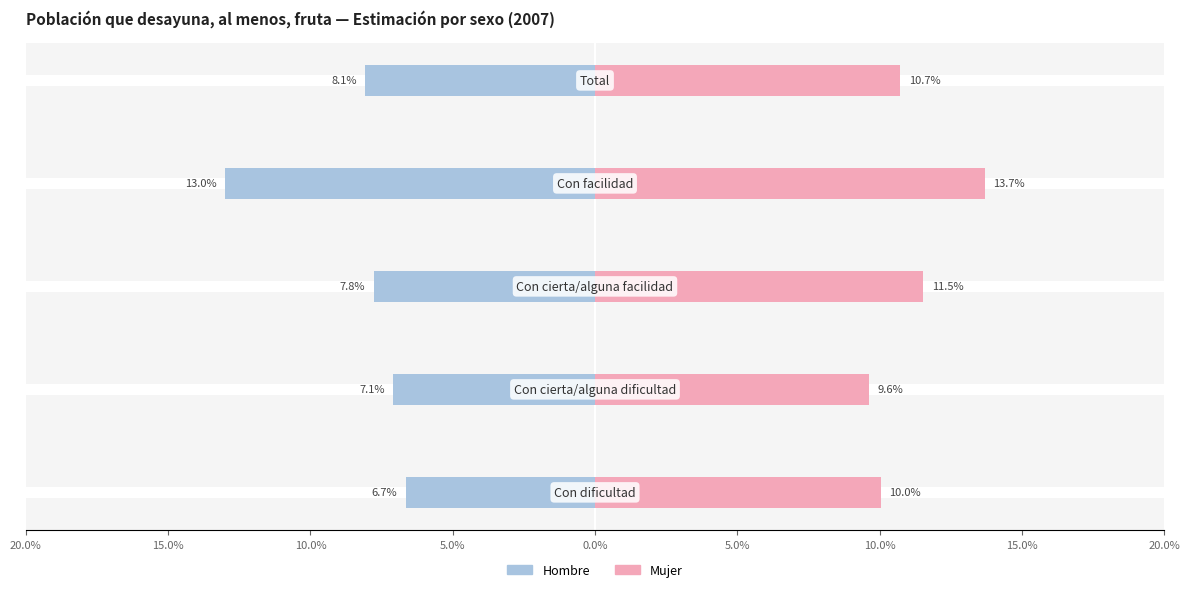

How many Mujer values are between 0 and 1?

5